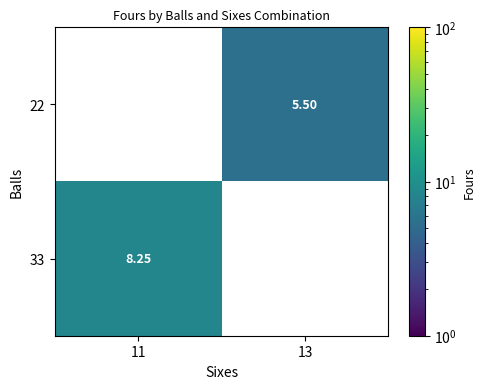

What is the lowest value of the 33 series?

8.2